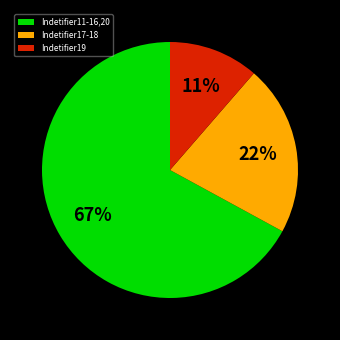

To the nearest percent, what is the average slice percentage?

33%